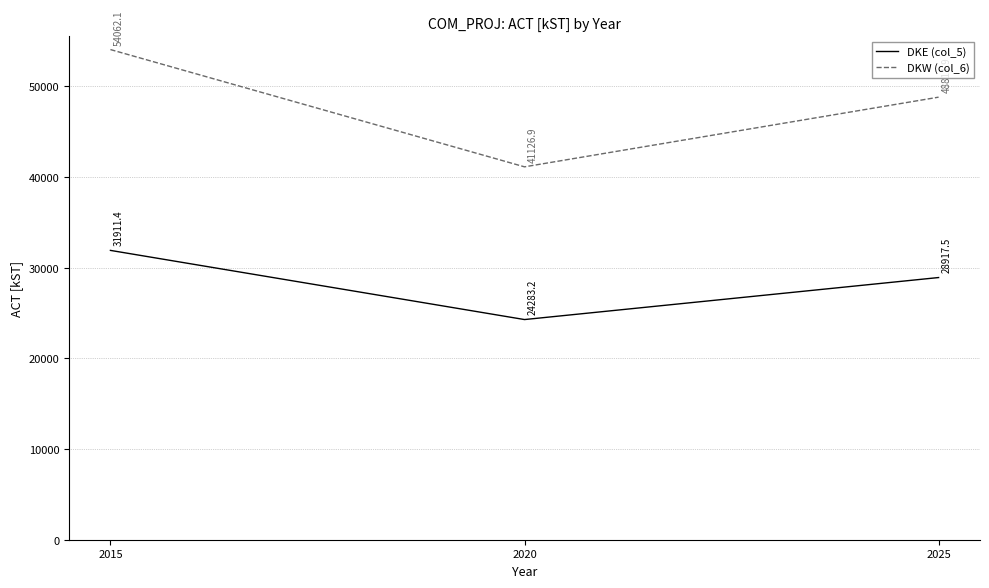

What is the difference between the DKW (col_6) values at 2025 and 2020?

7685.0